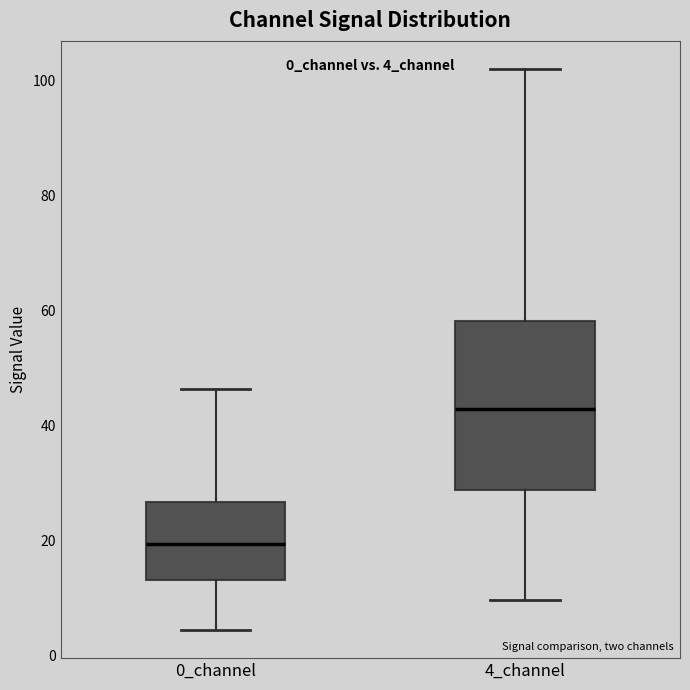

Where does the median line of the box for 4_channel sit on the y-axis? The values are not printed on the chart, so give them approximately, as read against the axis.

42